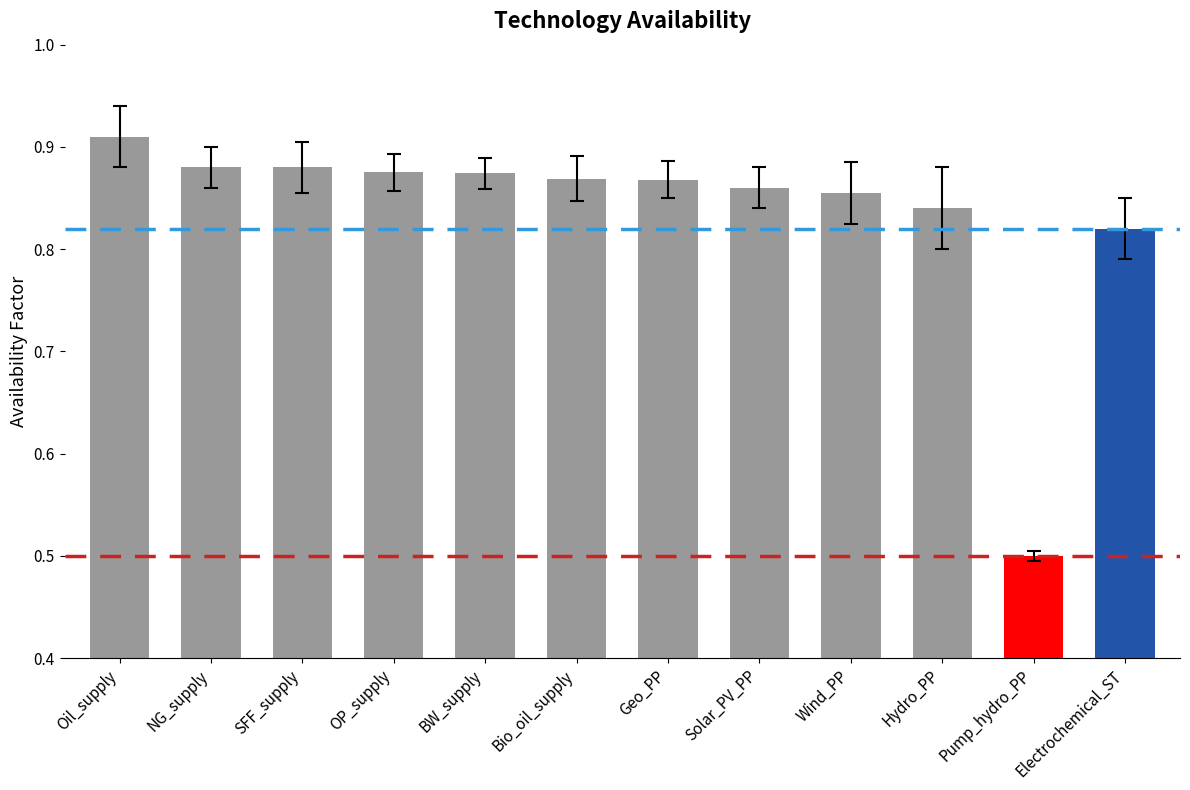

Are the bars grouped side by side (vs. stacked)?

No